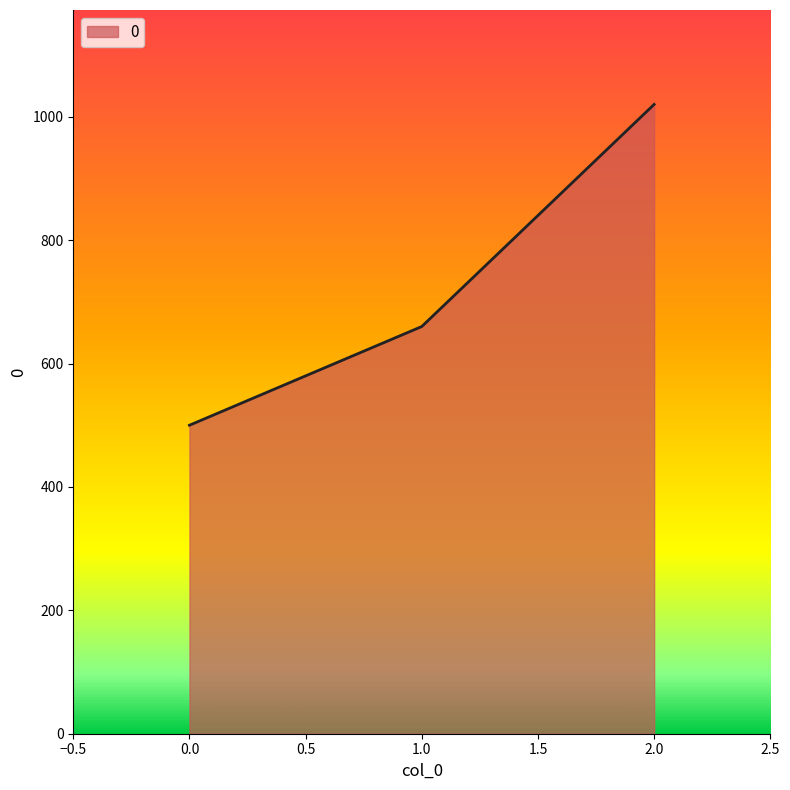

Rank the categories by value from highest to lowest.

2.0, 1.0, 0.0